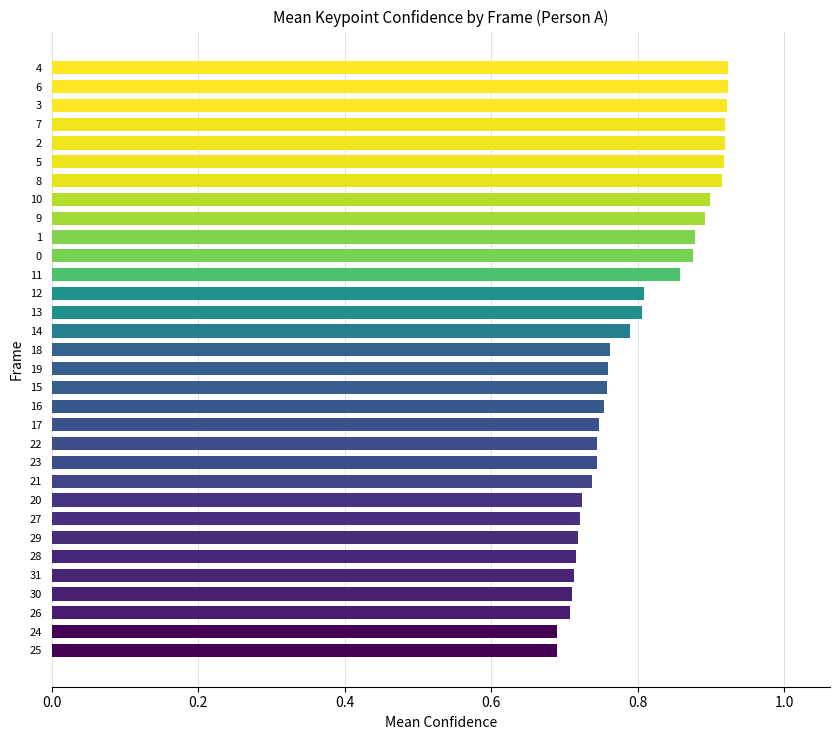

What is the sum of all values?

25.6